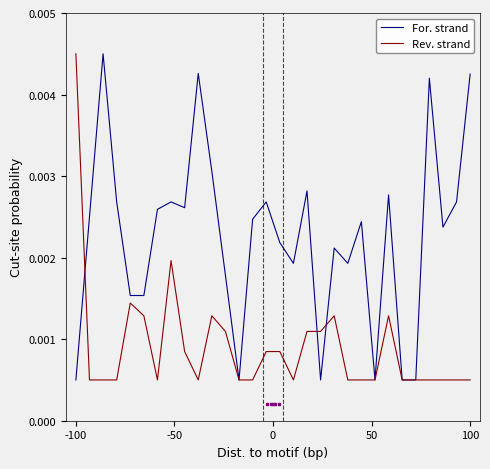

True or false: Rev. strand has more than 1 interior local peaks.

True